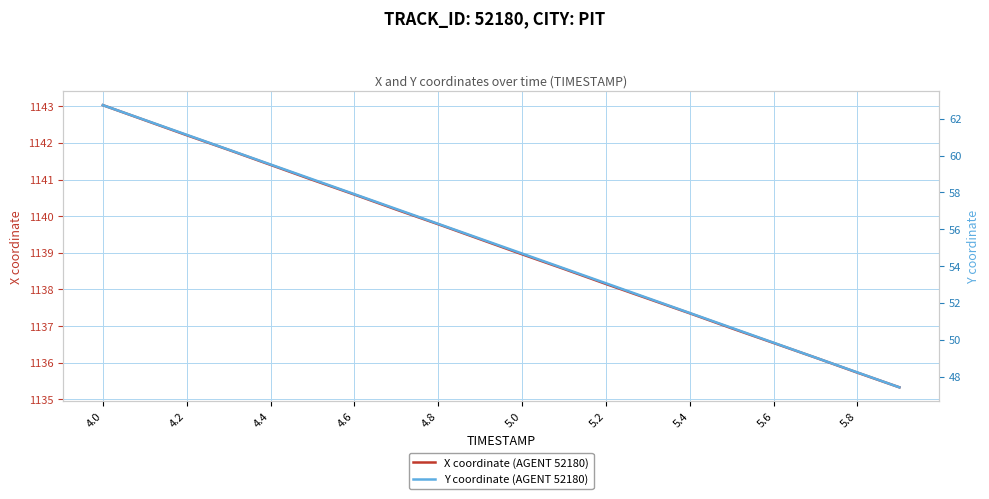

At which category is the sum across all series the highest?

4.0